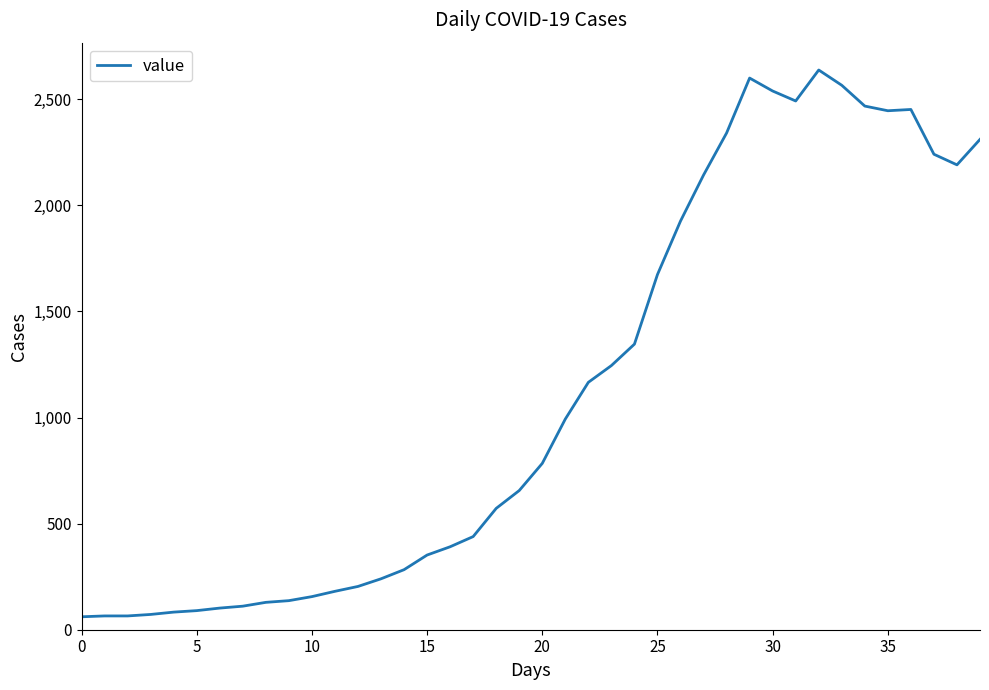

What is the smallest value displayed?

61